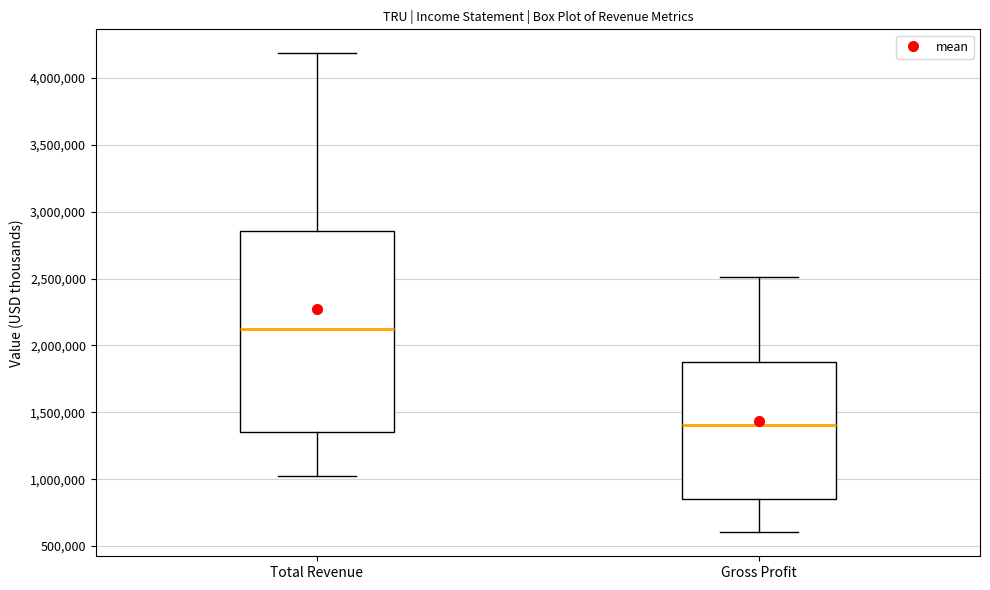

Which box has the lowest median line?

Gross Profit